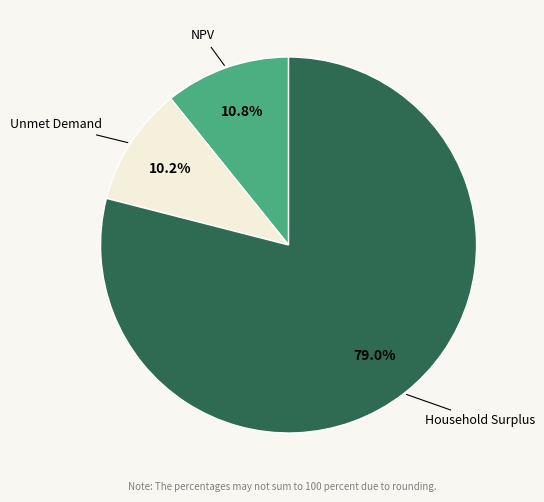

Which slice is the smallest?

Unmet Demand